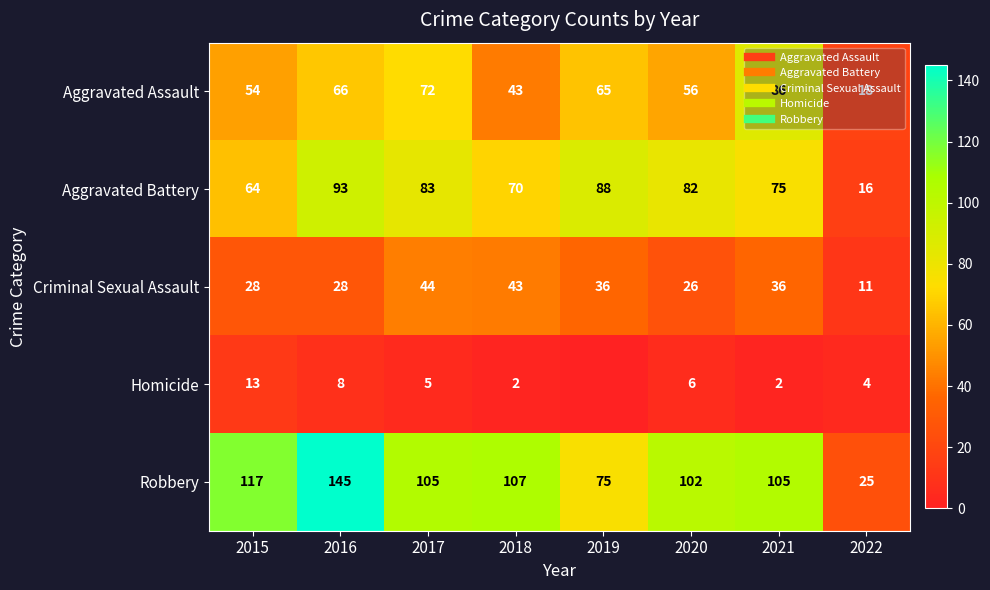

Which category has the highest value in the Homicide series?

2015